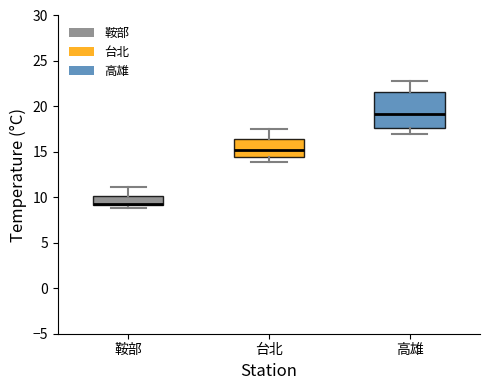

Which box is the tallest, from its lower edge to its upper edge?

高雄